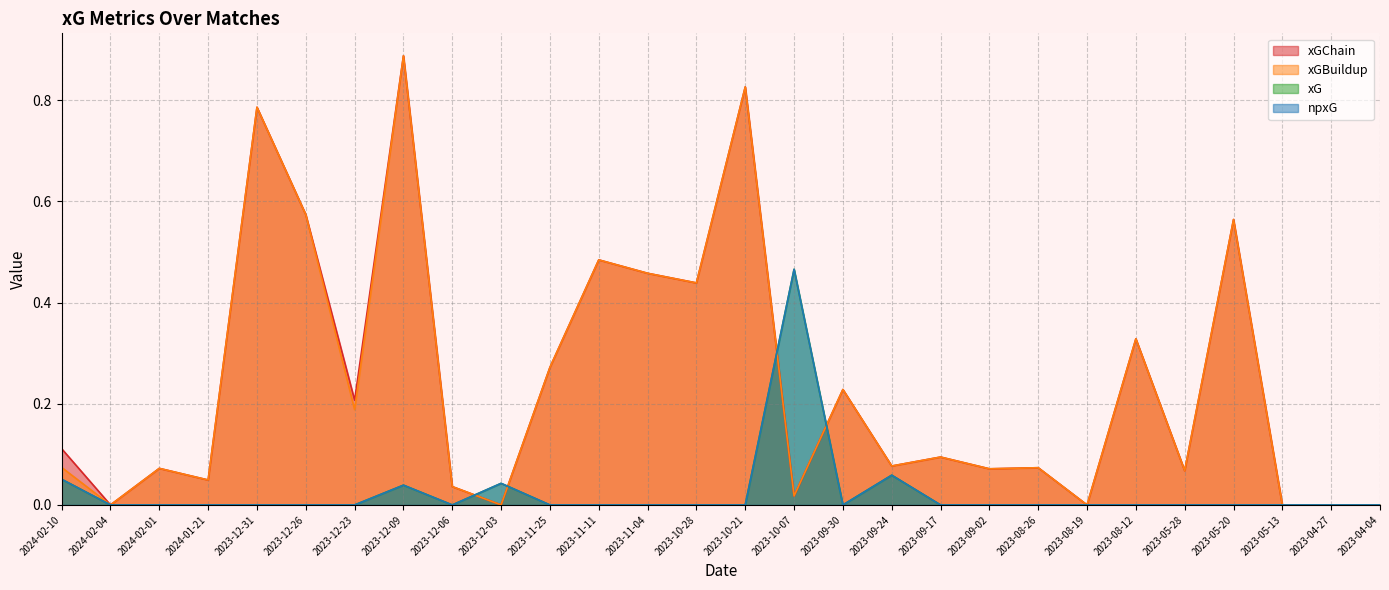

What is the value of the xGChain point at the 15th from the left?

0.8